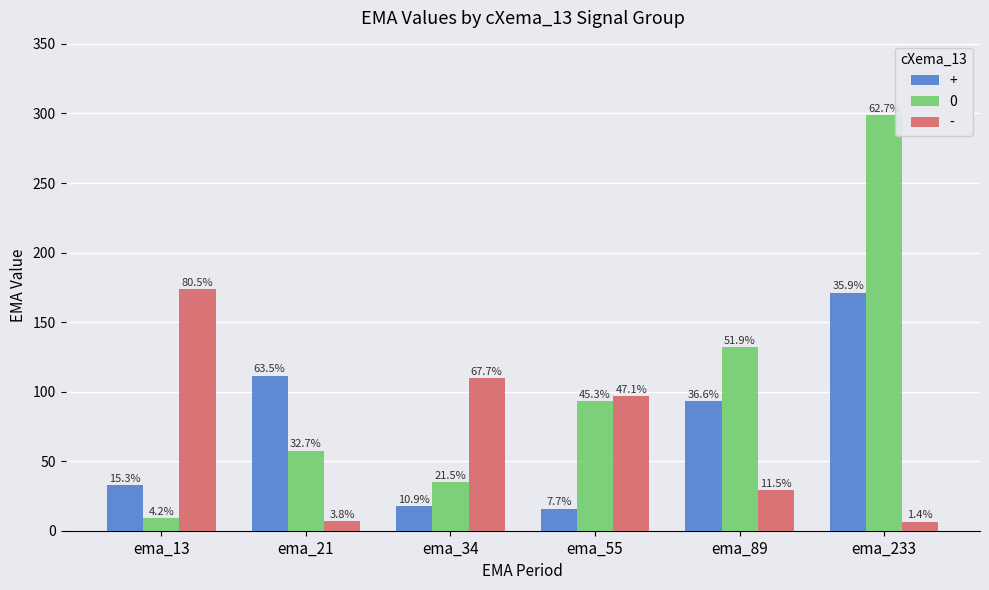

How many bars are there in total?

18